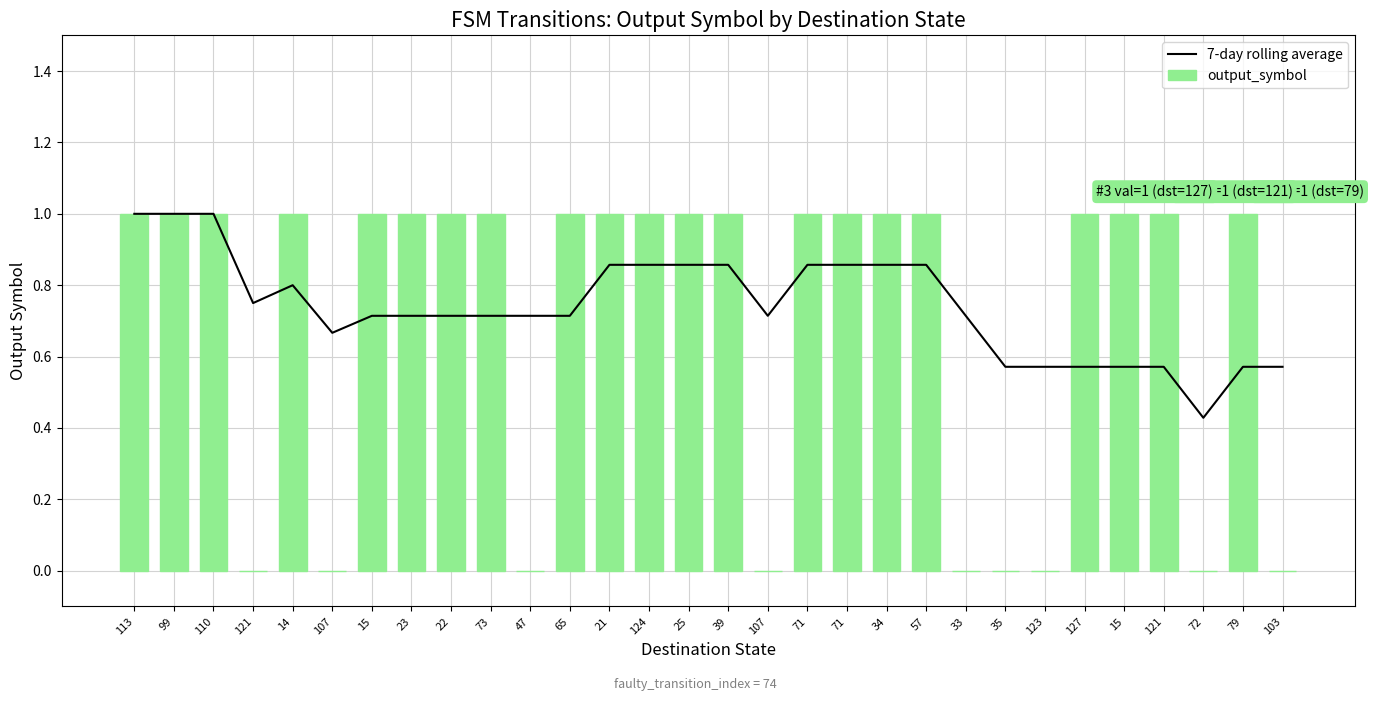

Reading right to left, extract all data points from this chart.

7-day rolling average: 0.6	0.6	0.4	0.6	0.6	0.6	0.6	0.6	0.7	0.9	0.9	0.9	0.9	0.7	0.9	0.9	0.9	0.9	0.7	0.7	0.7	0.7	0.7	0.7	0.7	0.8	0.8	1.0	1.0	1.0
output_symbol: 0.0	1.0	0.0	1.0	1.0	1.0	0.0	0.0	0.0	1.0	1.0	1.0	1.0	0.0	1.0	1.0	1.0	1.0	1.0	0.0	1.0	1.0	1.0	1.0	0.0	1.0	0.0	1.0	1.0	1.0